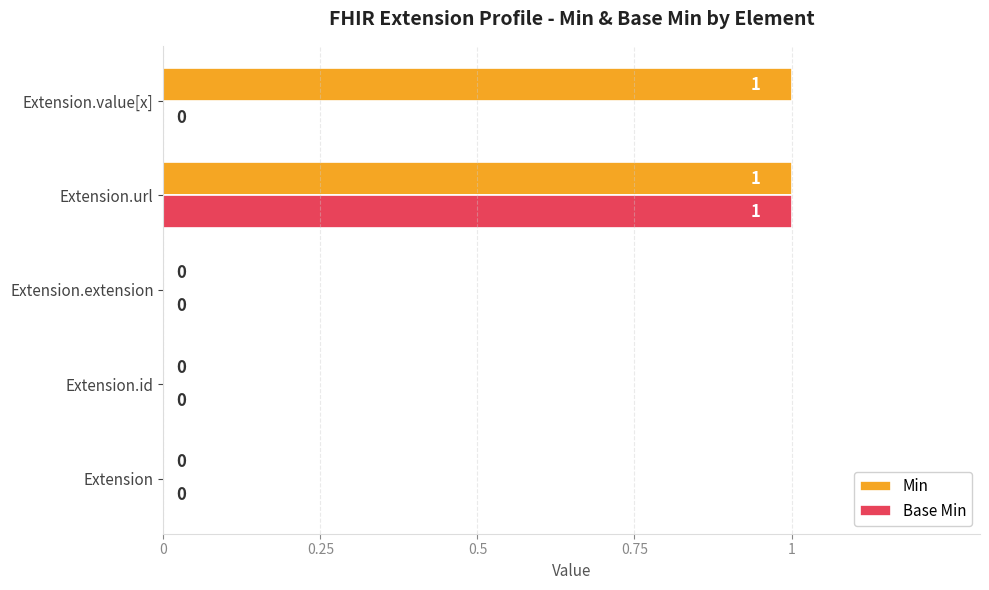

True or false: Base Min has a value of 2 at Extension.url.

False